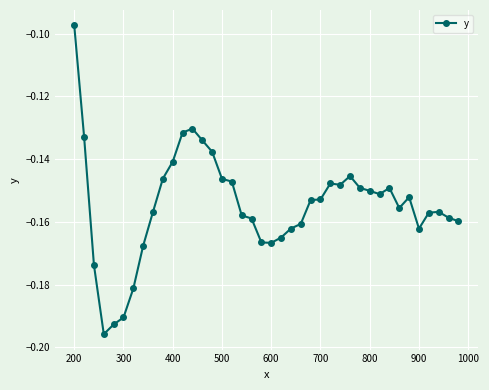

What is the sum of all values?

-6.2